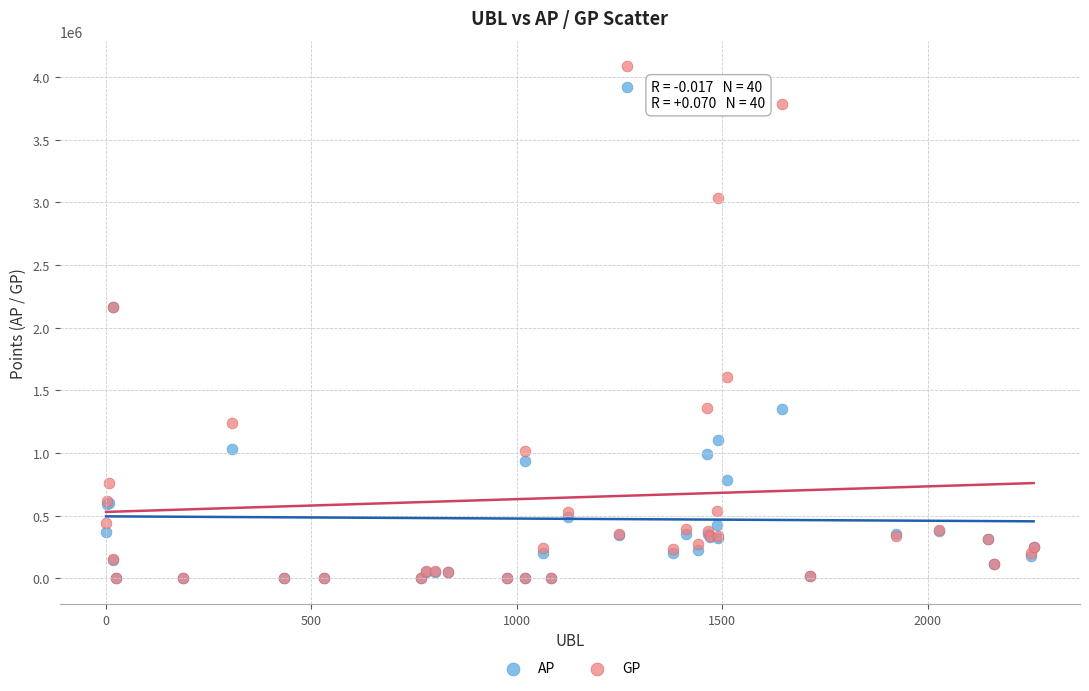

What are all the series names shown in the legend?

AP, GP